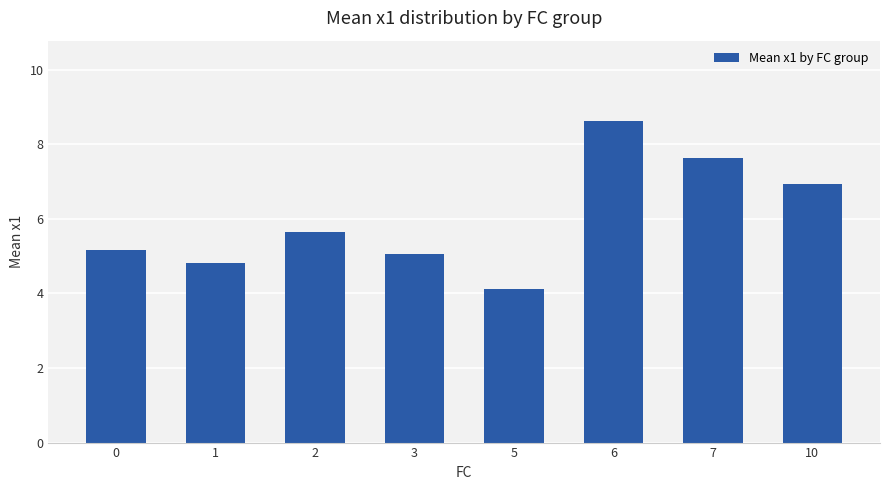

Rank the categories by value from highest to lowest.

6, 7, 10, 2, 0, 3, 1, 5